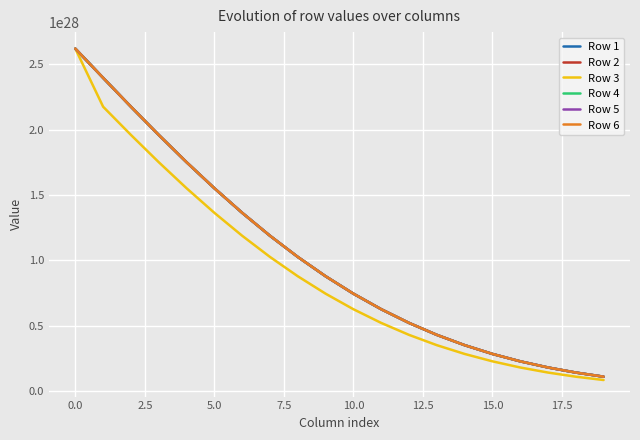

What are all the series names shown in the legend?

Row 1, Row 2, Row 3, Row 4, Row 5, Row 6